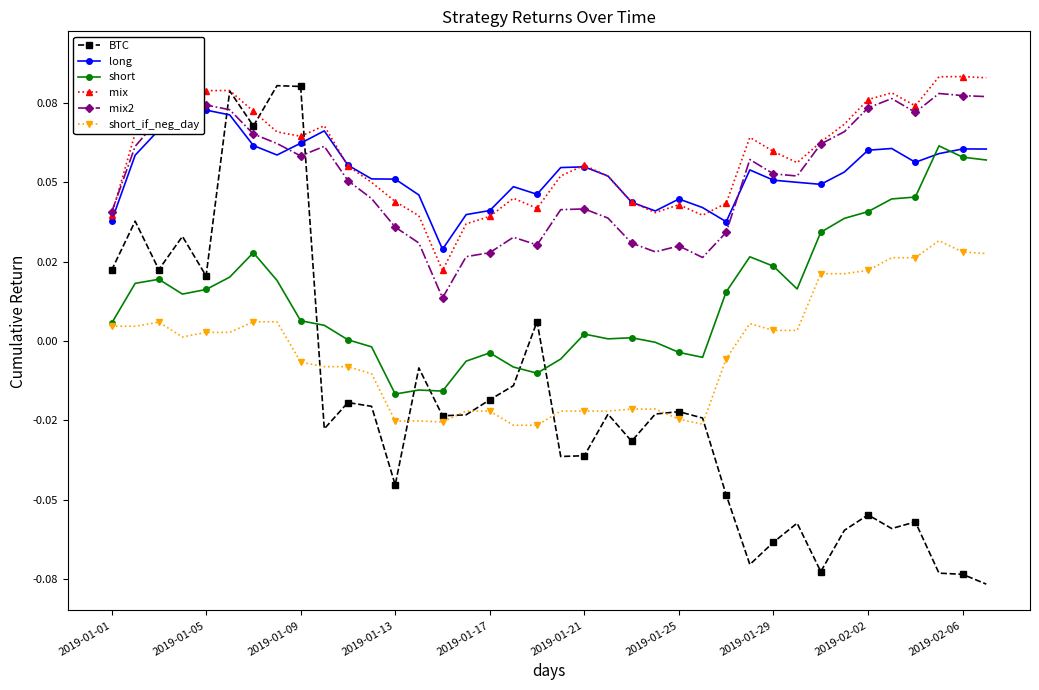

Reading left to right, extract all data points from this chart.

BTC: 0.0	0.0	0.0	0.0	0.0	0.1	0.1	0.1	0.1	-0.0	-0.0	-0.0	-0.0	-0.0	-0.0	-0.0	-0.0	-0.0	0.0	-0.0	-0.0	-0.0	-0.0	-0.0	-0.0	-0.0	-0.0	-0.1	-0.1	-0.1	-0.1	-0.1	-0.1	-0.1	-0.1	-0.1	-0.1	-0.1
long: 0.0	0.1	0.1	0.1	0.1	0.1	0.1	0.1	0.1	0.1	0.1	0.1	0.1	0.0	0.0	0.0	0.0	0.0	0.0	0.1	0.1	0.1	0.0	0.0	0.0	0.0	0.0	0.1	0.1	0.1	0.0	0.1	0.1	0.1	0.1	0.1	0.1	0.1
short: 0.0	0.0	0.0	0.0	0.0	0.0	0.0	0.0	0.0	0.0	0.0	-0.0	-0.0	-0.0	-0.0	-0.0	-0.0	-0.0	-0.0	-0.0	0.0	0.0	0.0	-0.0	-0.0	-0.0	0.0	0.0	0.0	0.0	0.0	0.0	0.0	0.0	0.0	0.1	0.1	0.1
mix: 0.0	0.1	0.1	0.1	0.1	0.1	0.1	0.1	0.1	0.1	0.1	0.0	0.0	0.0	0.0	0.0	0.0	0.0	0.0	0.1	0.1	0.1	0.0	0.0	0.0	0.0	0.0	0.1	0.1	0.1	0.1	0.1	0.1	0.1	0.1	0.1	0.1	0.1
mix2: 0.0	0.1	0.1	0.1	0.1	0.1	0.1	0.1	0.1	0.1	0.1	0.0	0.0	0.0	0.0	0.0	0.0	0.0	0.0	0.0	0.0	0.0	0.0	0.0	0.0	0.0	0.0	0.1	0.1	0.1	0.1	0.1	0.1	0.1	0.1	0.1	0.1	0.1
short_if_neg_day: 0.0	0.0	0.0	0.0	0.0	0.0	0.0	0.0	-0.0	-0.0	-0.0	-0.0	-0.0	-0.0	-0.0	-0.0	-0.0	-0.0	-0.0	-0.0	-0.0	-0.0	-0.0	-0.0	-0.0	-0.0	-0.0	0.0	0.0	0.0	0.0	0.0	0.0	0.0	0.0	0.0	0.0	0.0